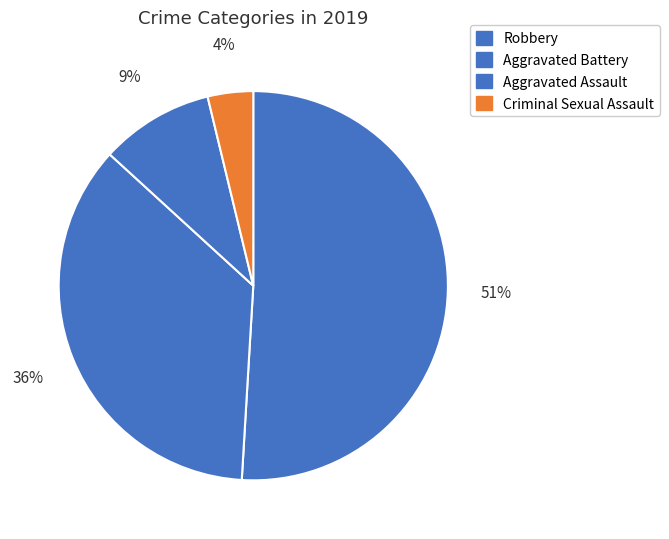

What percentage is the Robbery slice, to the nearest percent?

51%